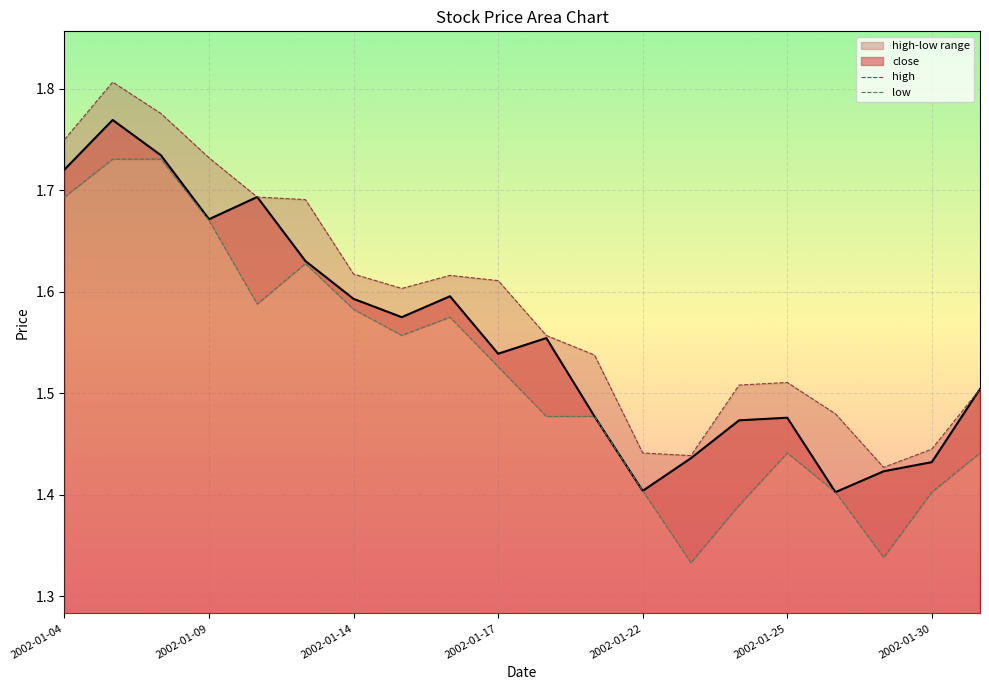

True or false: low has a value of 0.7 at 2002-01-10.

False